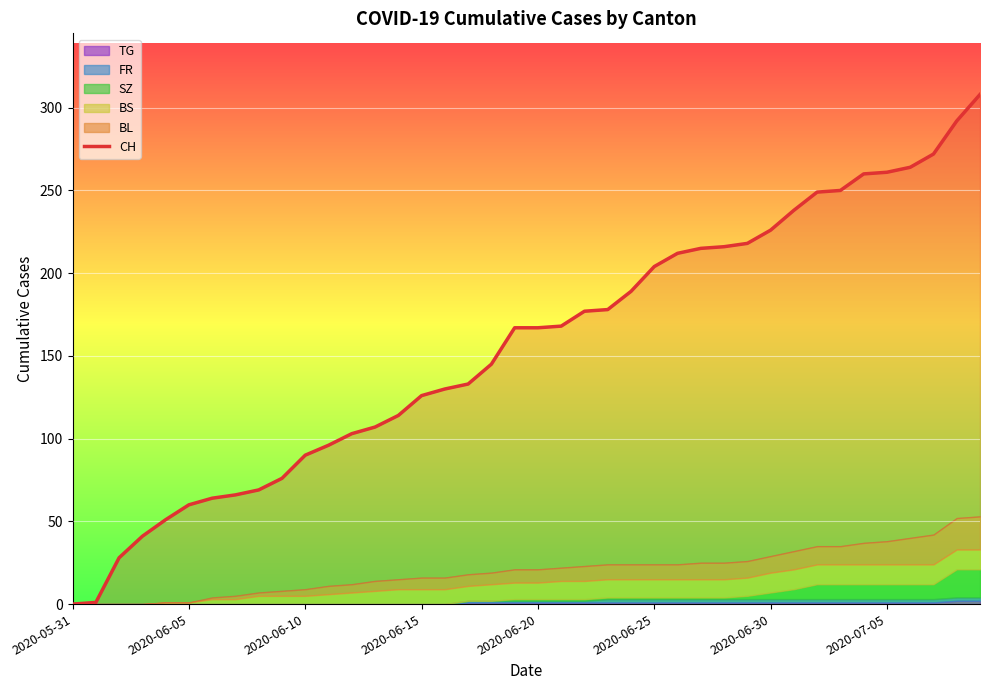

What position from the right is 2020-06-30?

10